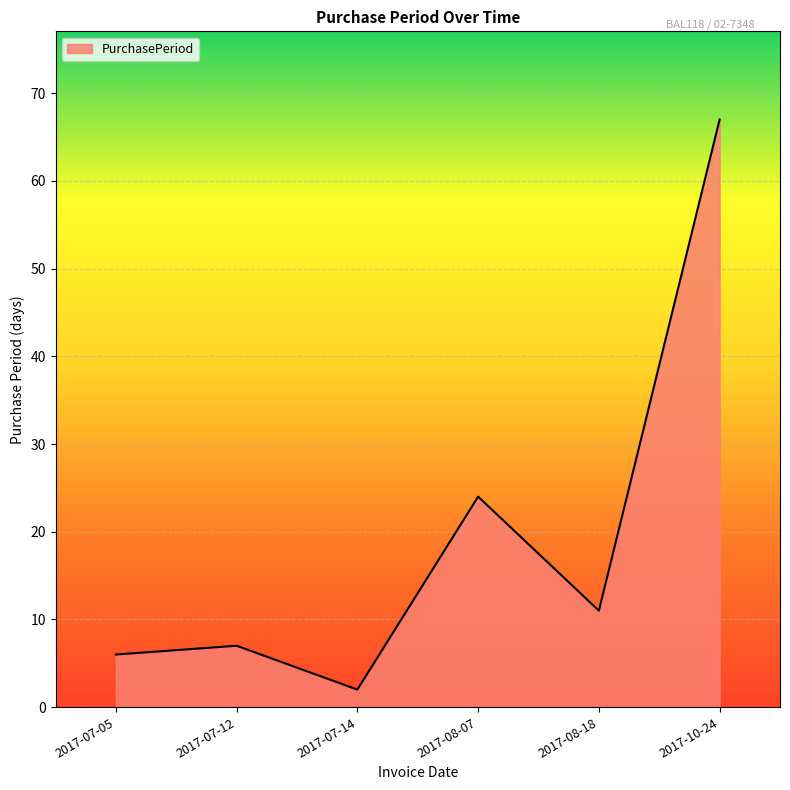

Count the number of data series in this chart.

1